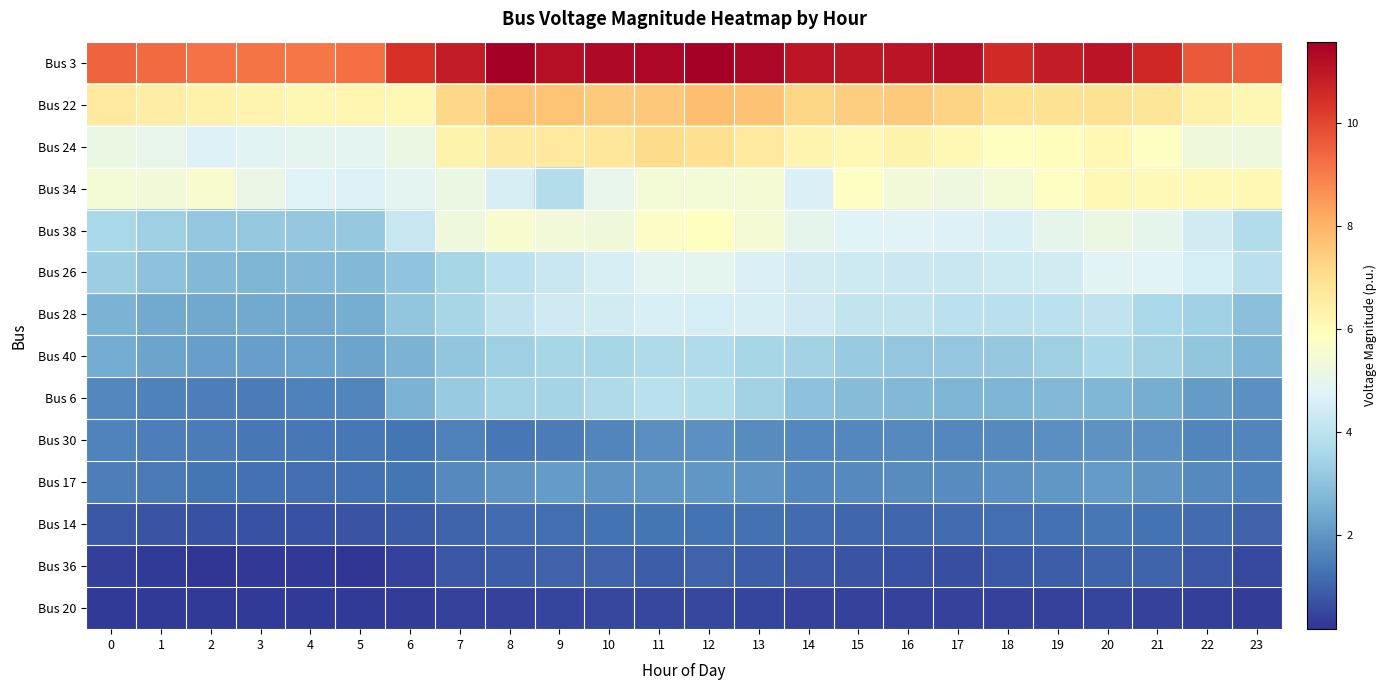

At which category is the sum across all series the highest?

12